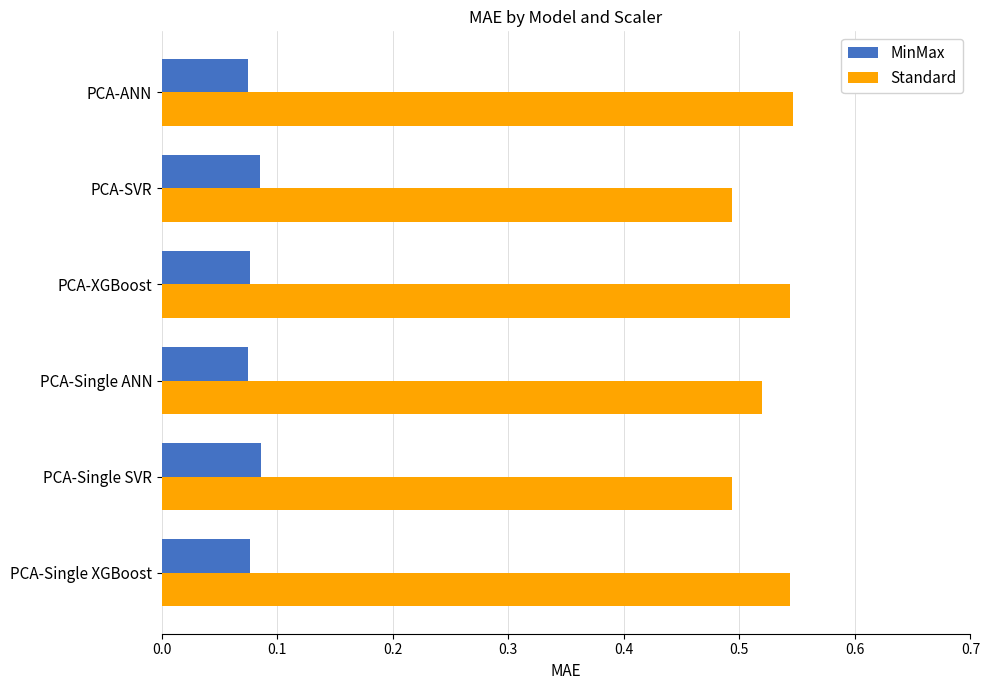

At how many categories does at least one series exceed 0?

6